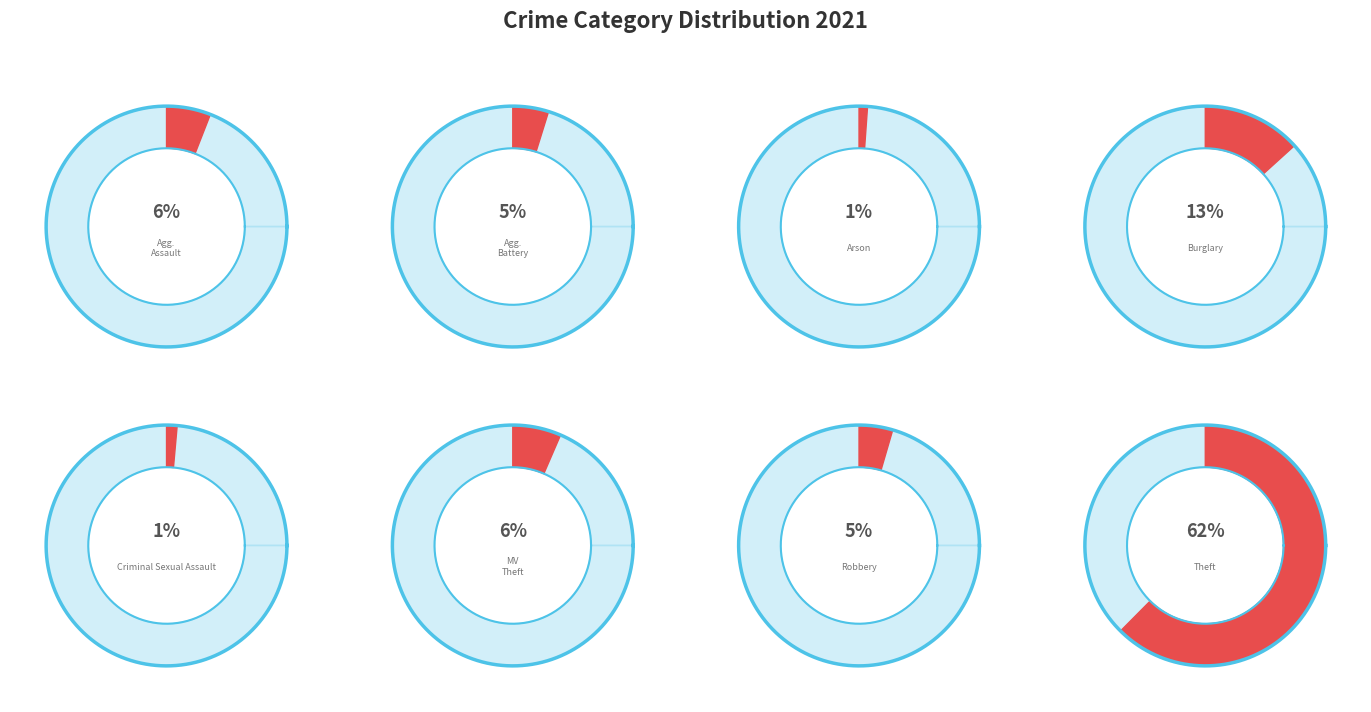

How many segments does this pie chart have?

8